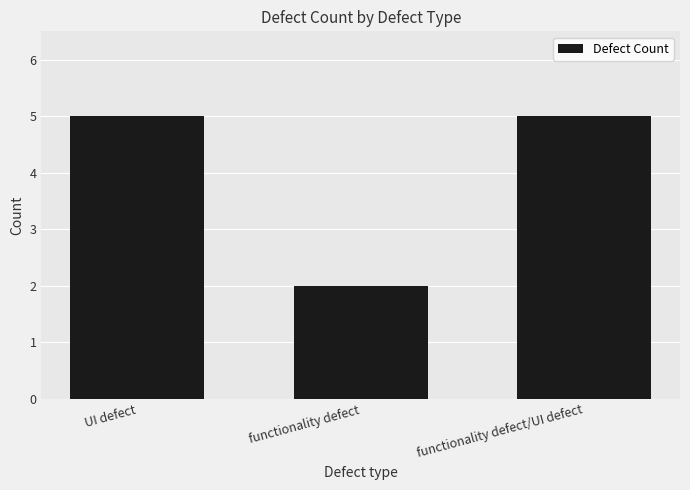

What is the label of the 2nd bar from the right?

functionality defect